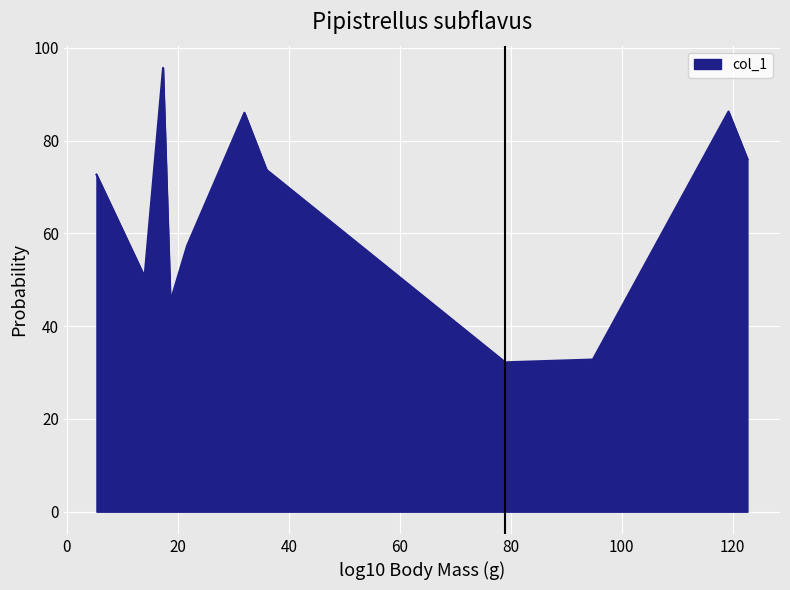

What is the difference between the maximum and minimum values?

63.5